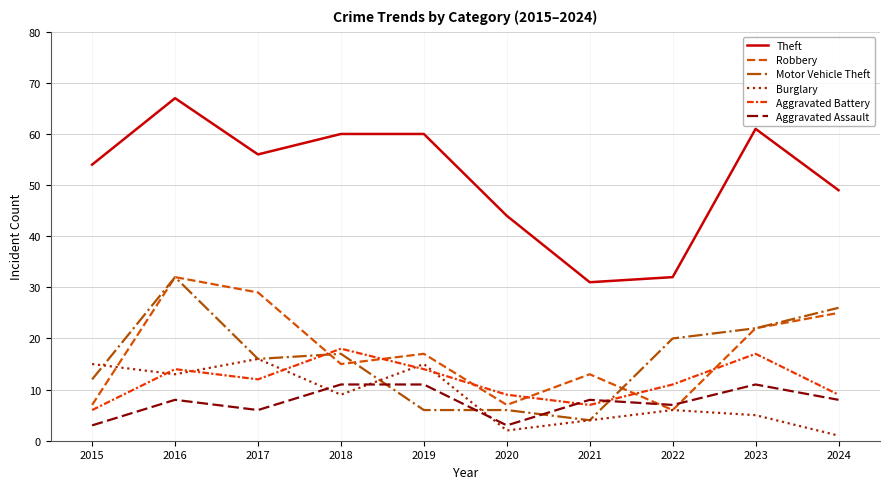

What is the value of the Burglary point at the 5th from the left?

15